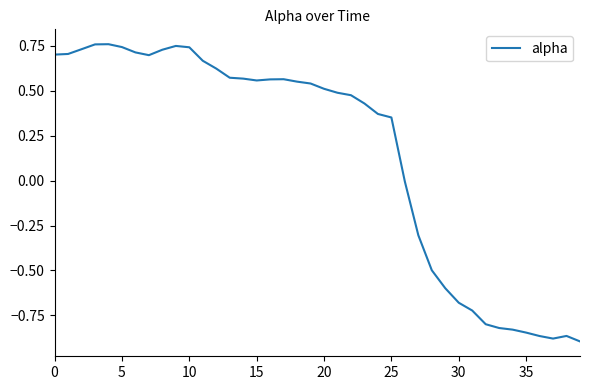

Is this an area chart (filled region under the line)?

No